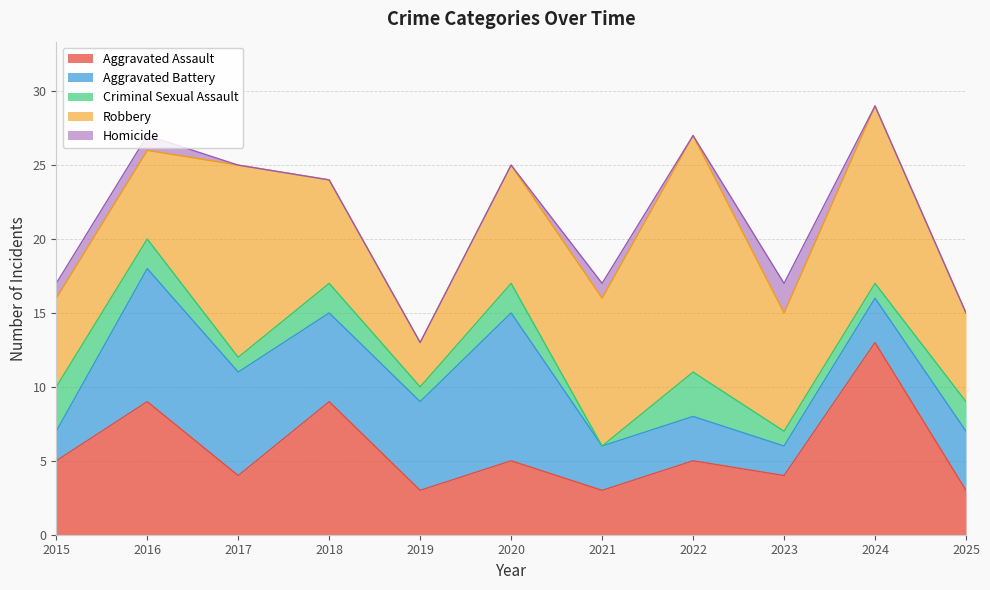

At which category does the chart reach its peak across all series?

2022